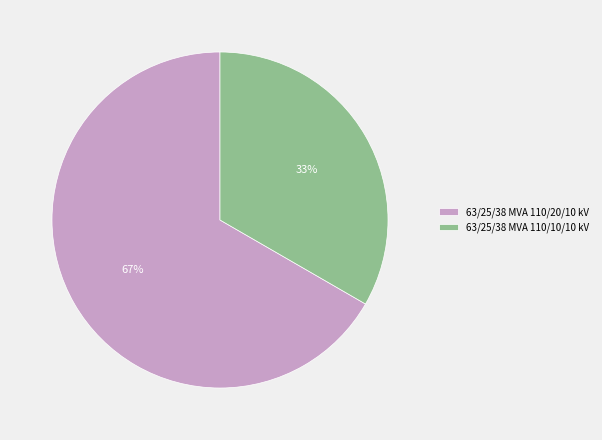

Is the sum of 63/25/38 MVA 110/10/10 kV and 63/25/38 MVA 110/20/10 kV greater than half?

Yes